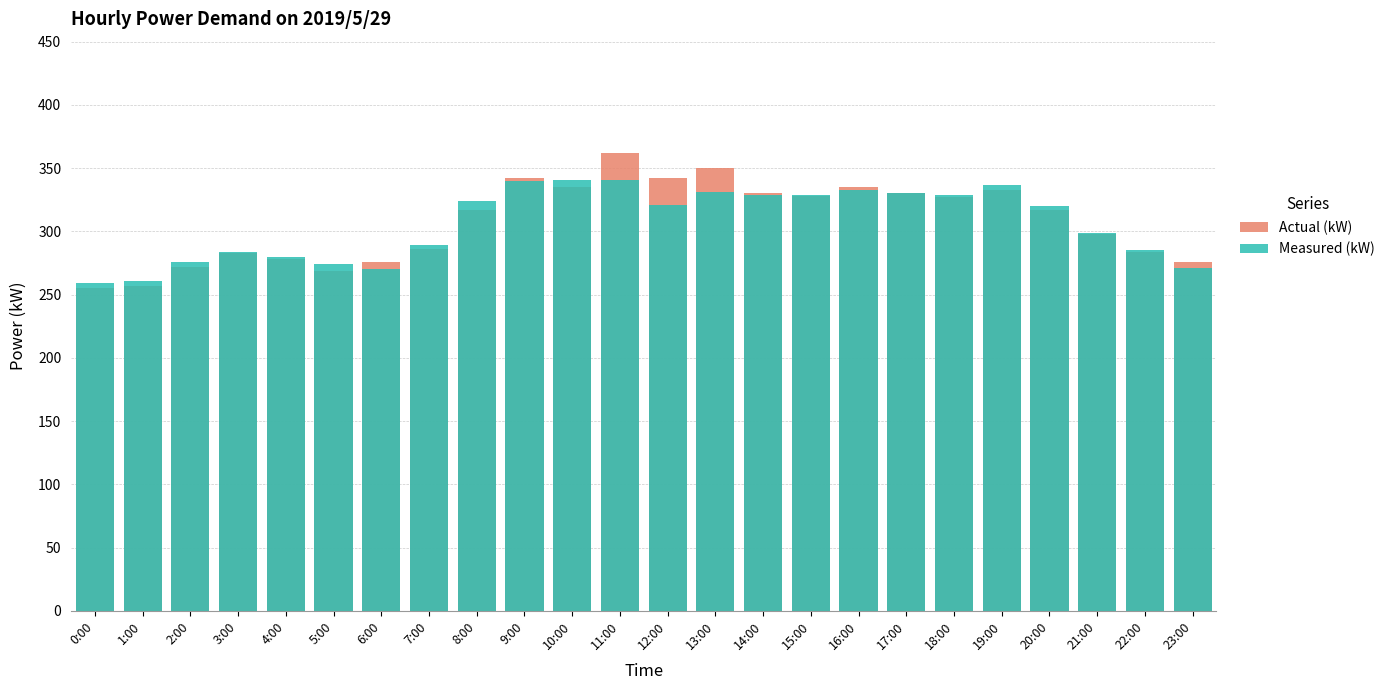

Between 8:00 and 12:00, which series saw the biggest shift?

Actual (kW)